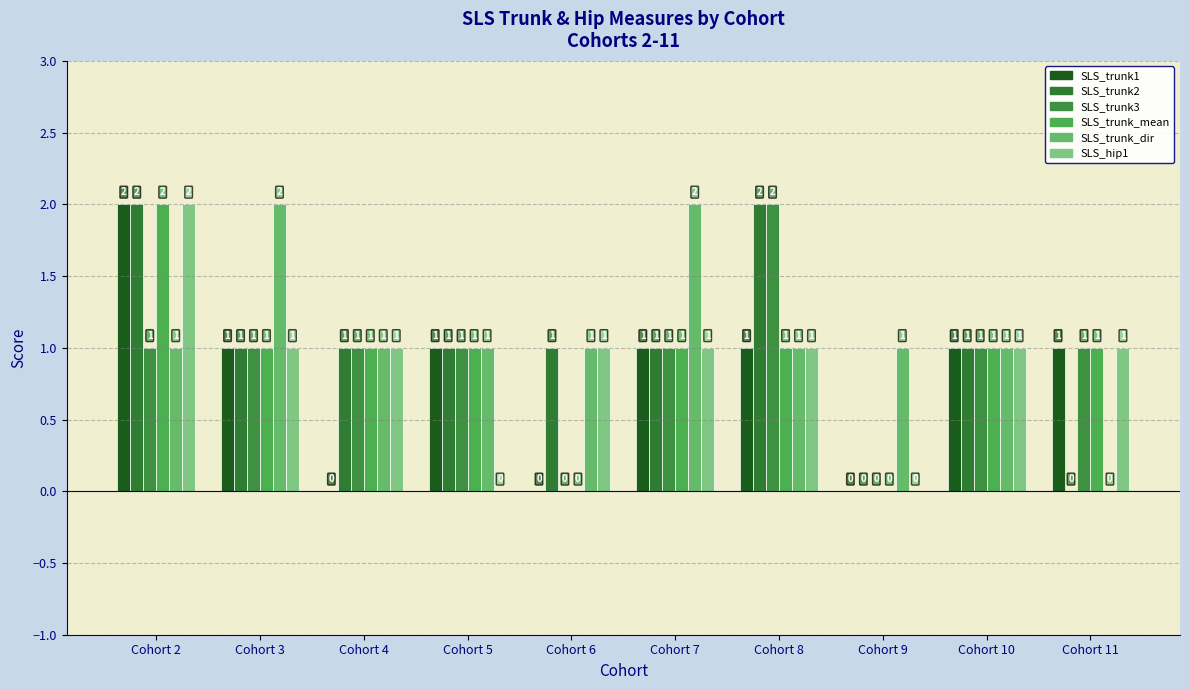

Which series has the widest spread of values?

SLS_trunk1